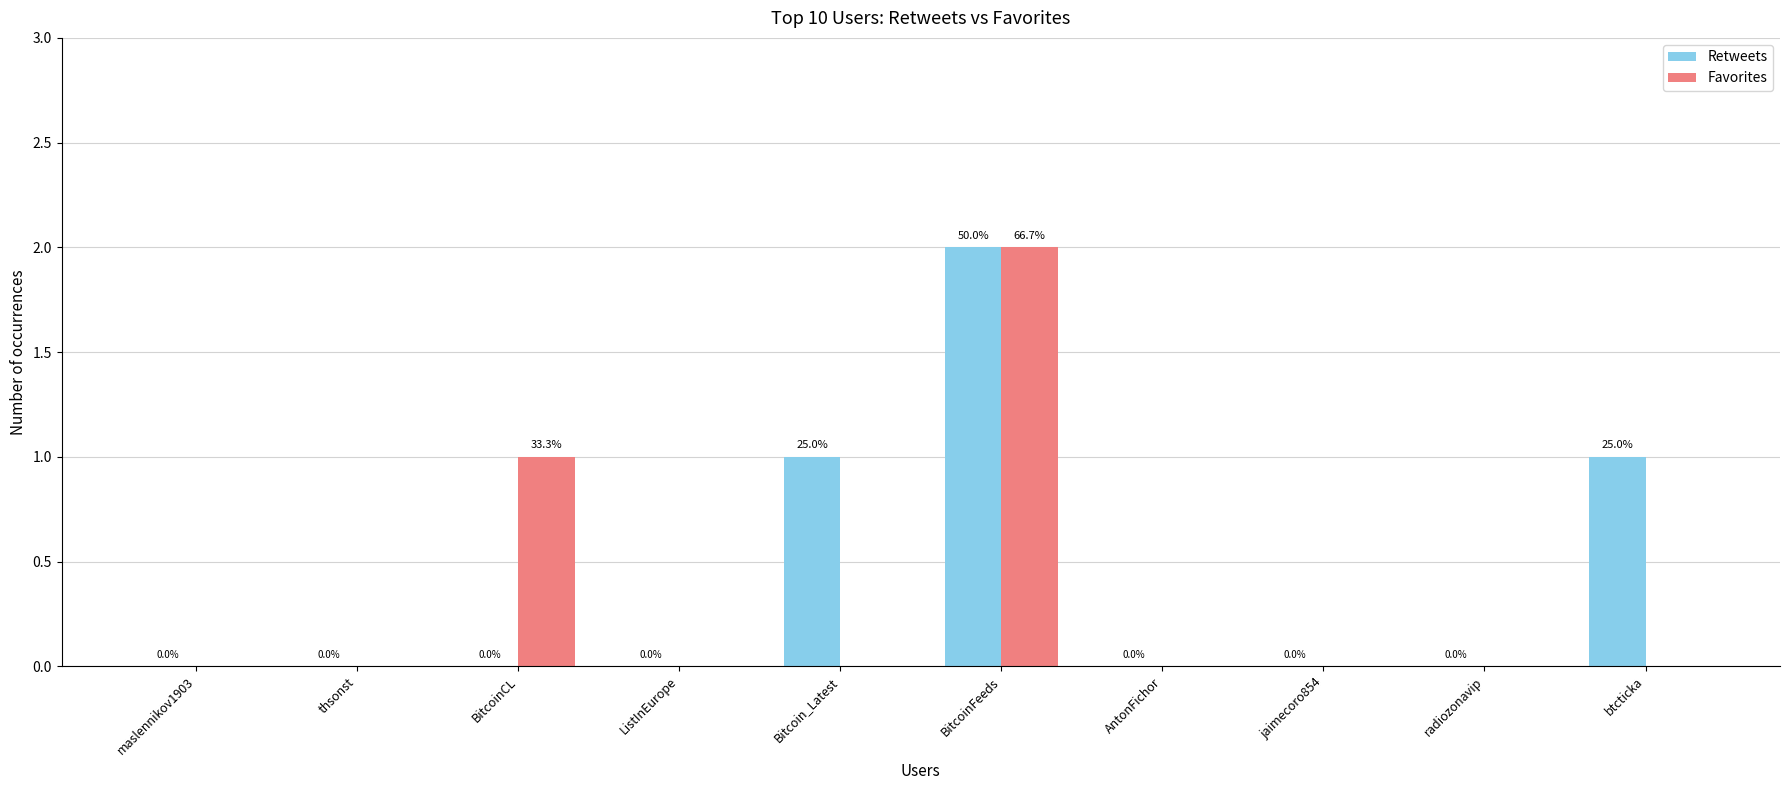

Which series changed the most between BitcoinCL and ListInEurope?

Favorites